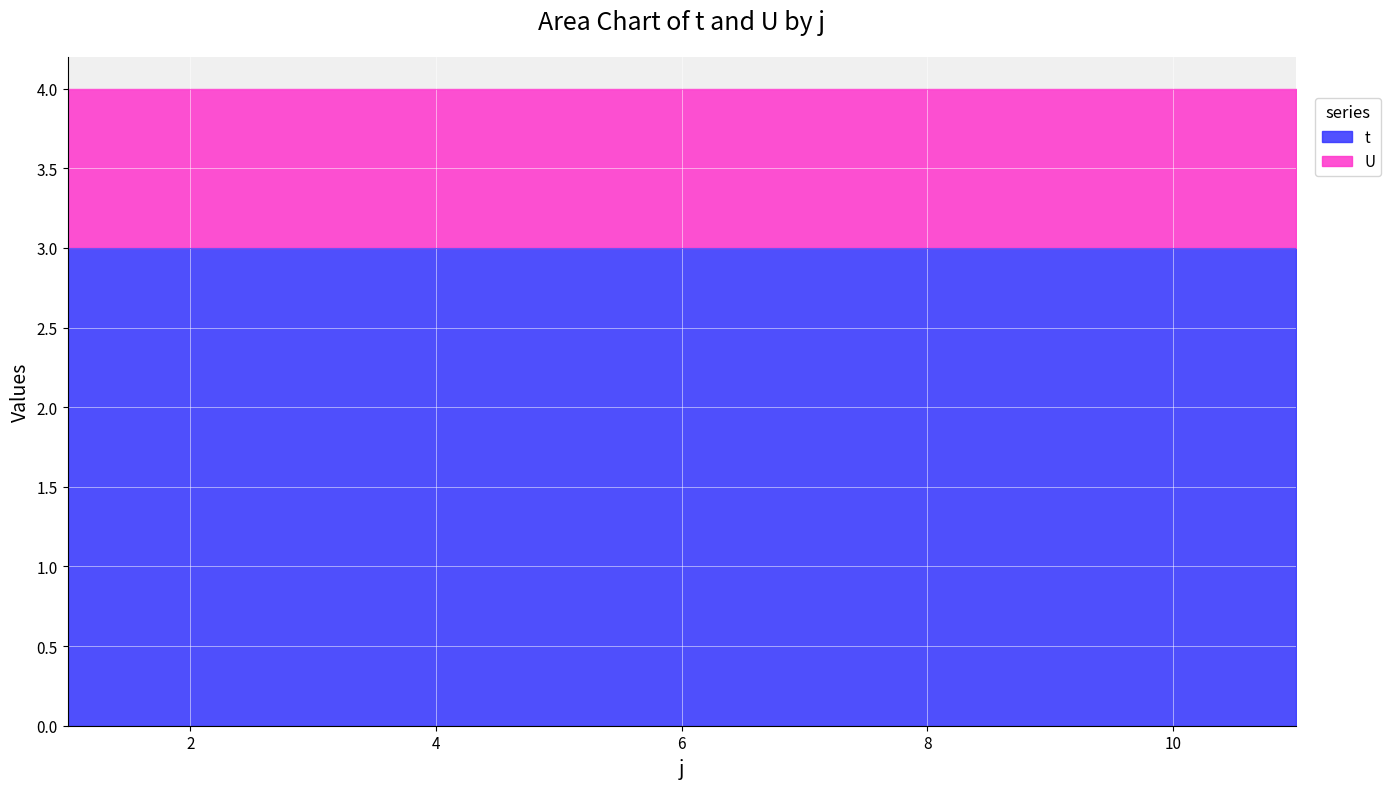

Is it true that U equals 1 at 8?

True